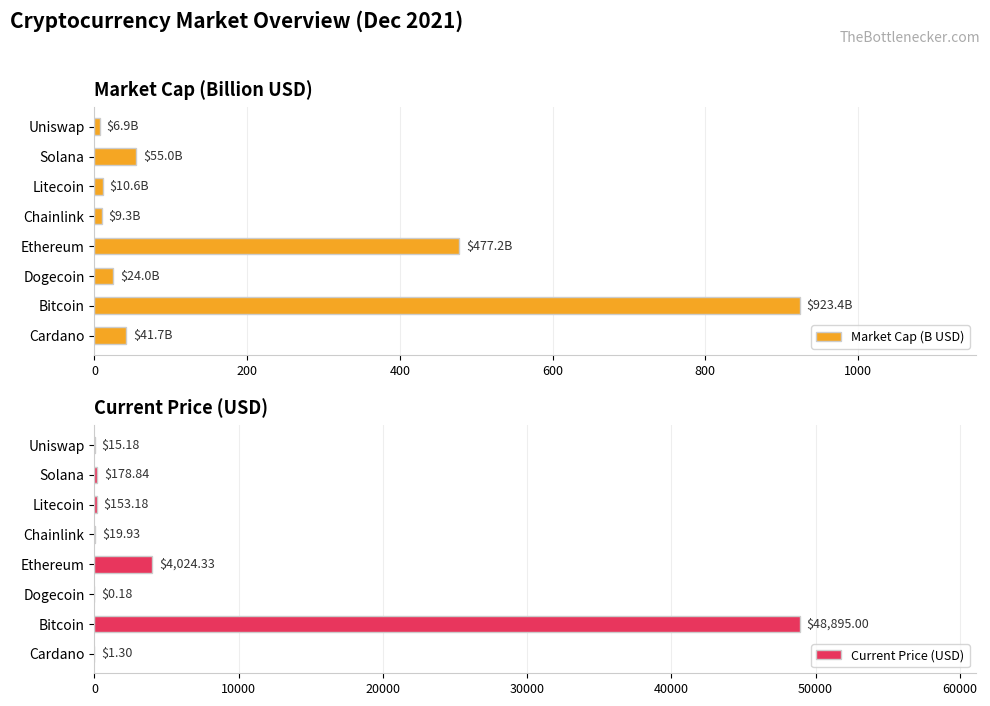

How many bars are there in total?

16